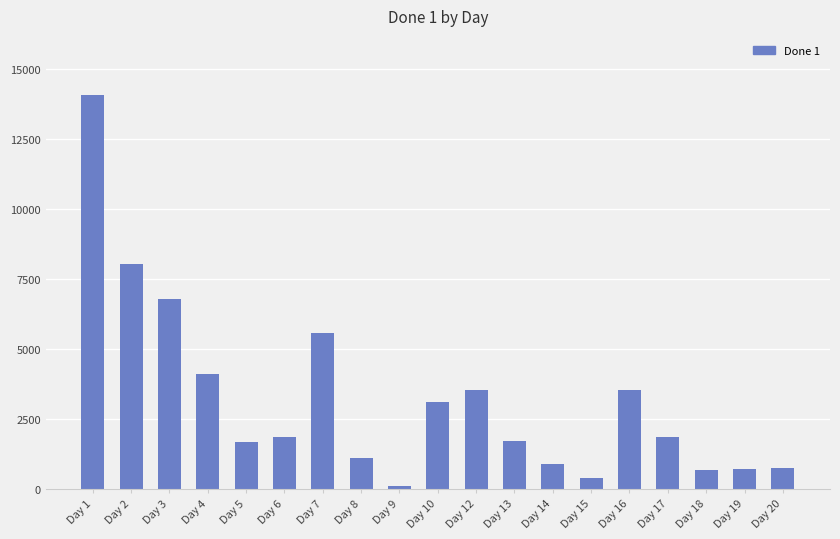

Which category has the highest value across all series?

Day 1